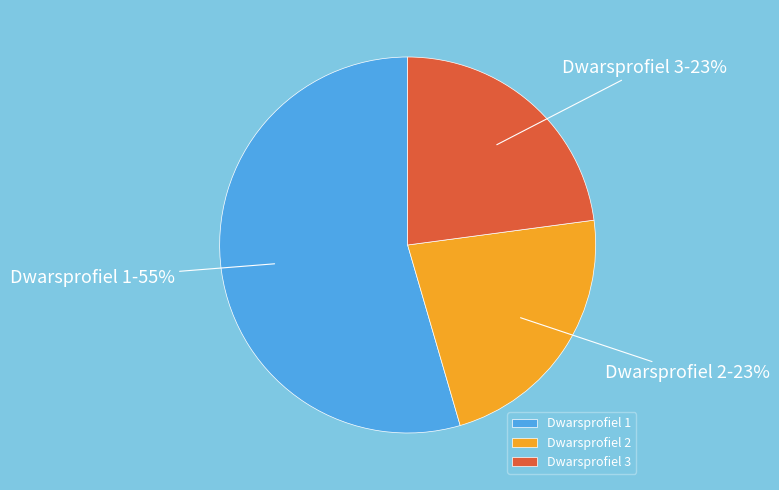

Count the number of slices in the pie.

3